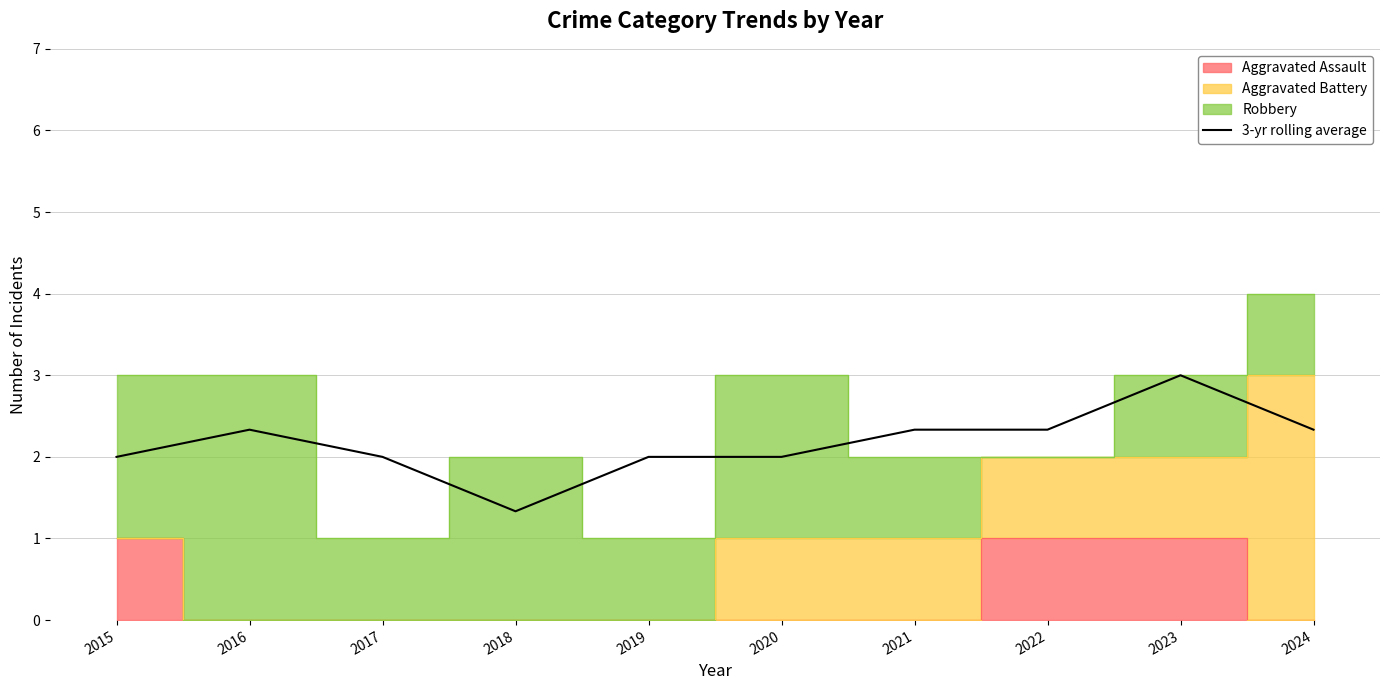

Which has a higher value, 2024 or 2015?

2024